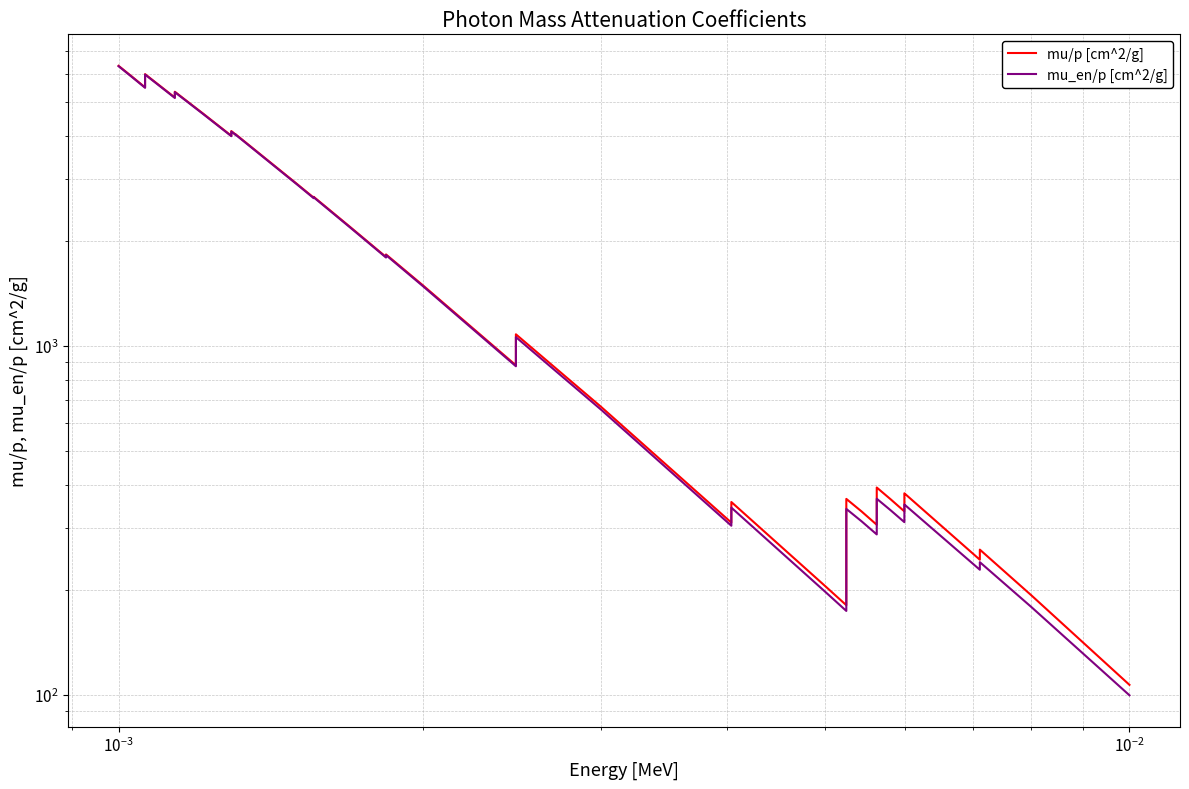

What is the average value of the mu_en/p [cm^2/g] series?

2185.4